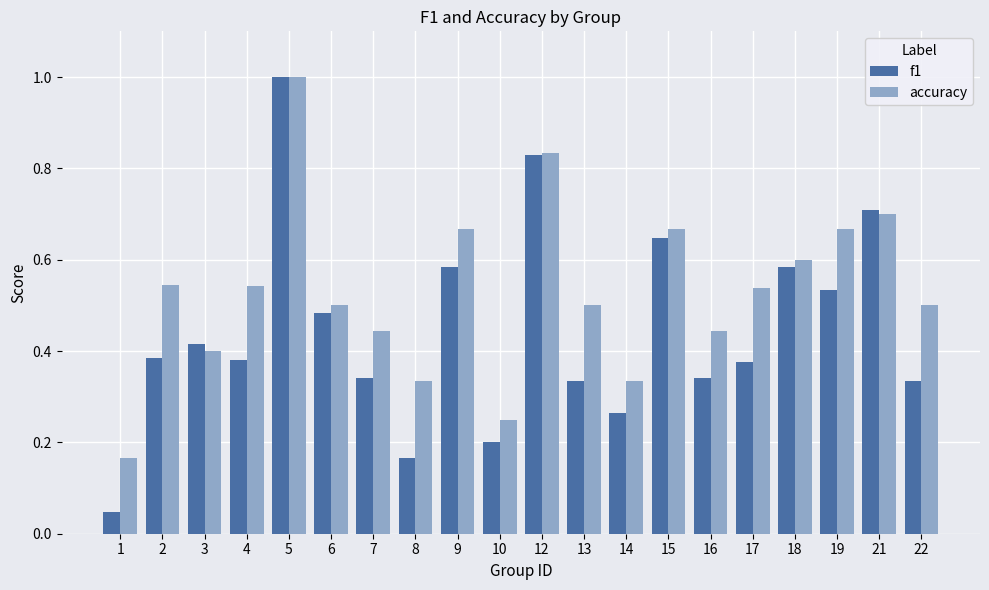

Where is f1 nearest to the value 0?

1